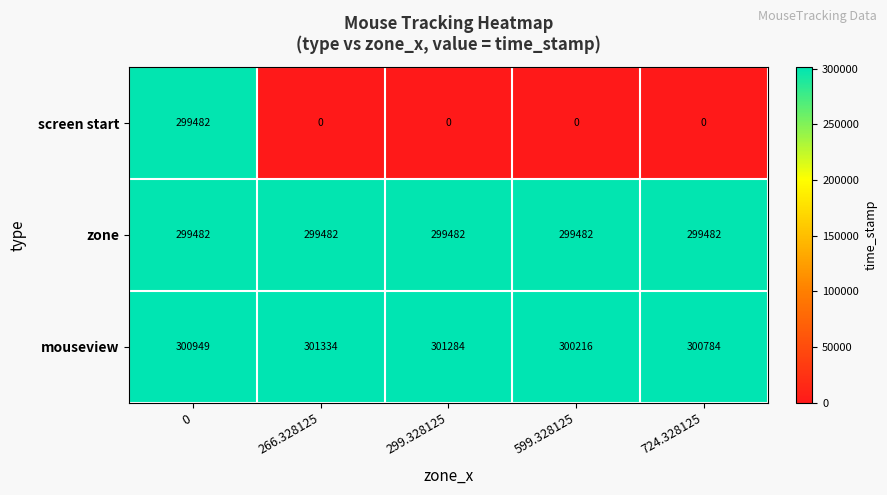

Rank the series at 299.328125 from highest to lowest value.

mouseview, zone, screen start